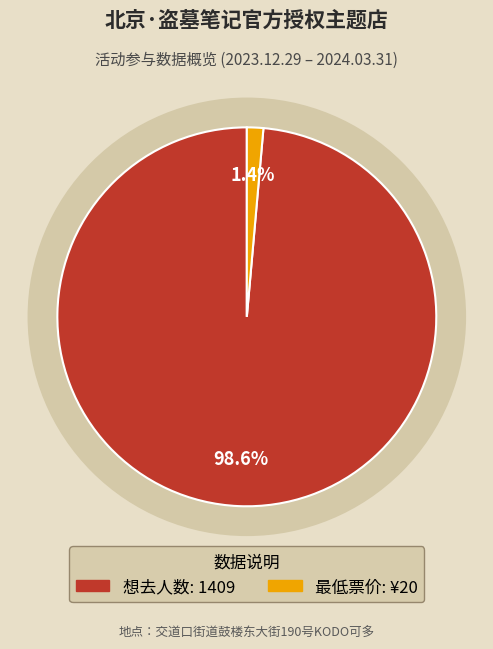

What percentage is the 最低票价 slice, to the nearest percent?

1%